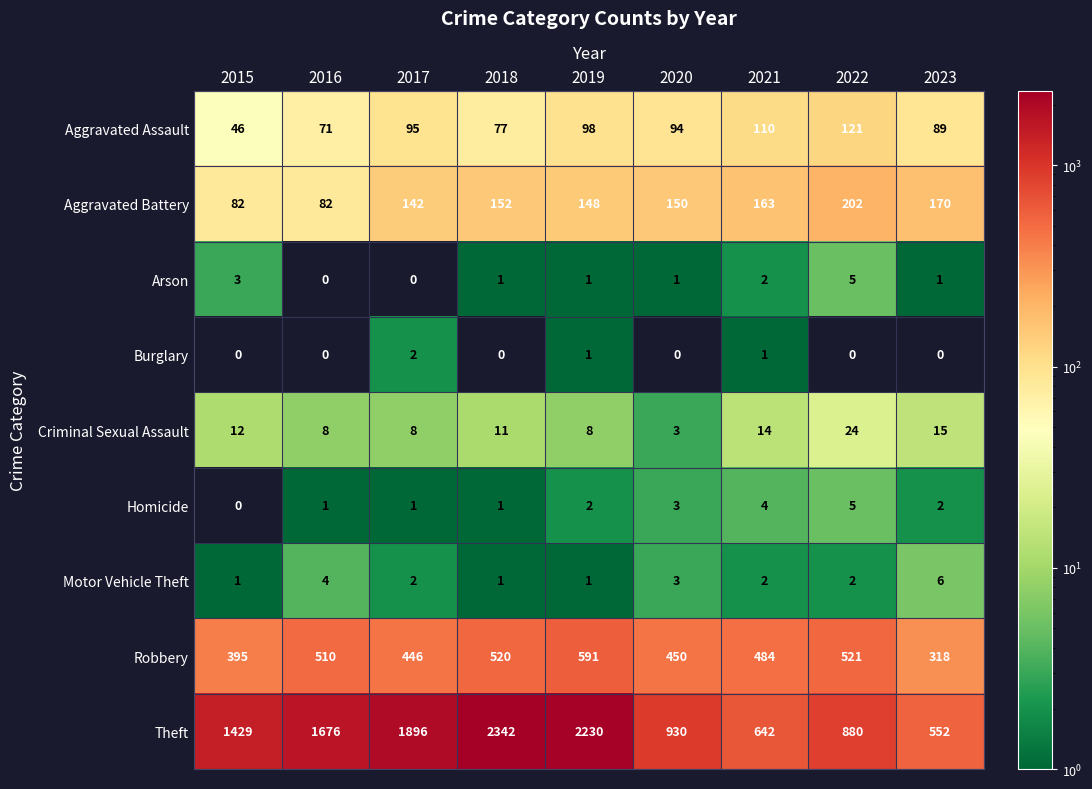

Which label corresponds to the largest value in the chart?

2018